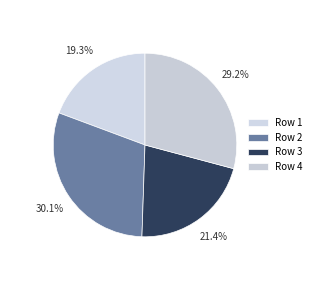

How many slices are in this pie chart?

4